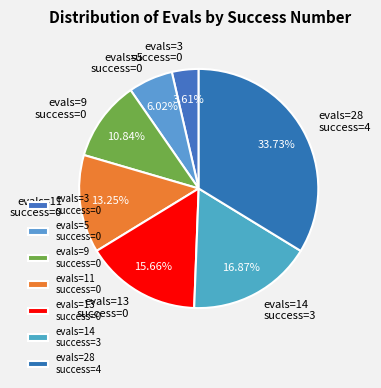

Is there any slice that represents more than half of the pie?

No